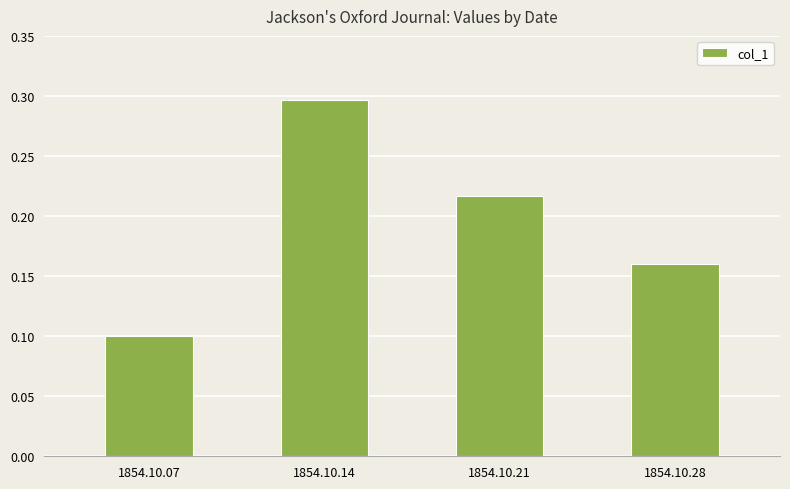

Is it true that the value at 1854.10.14 is 0.3?

True